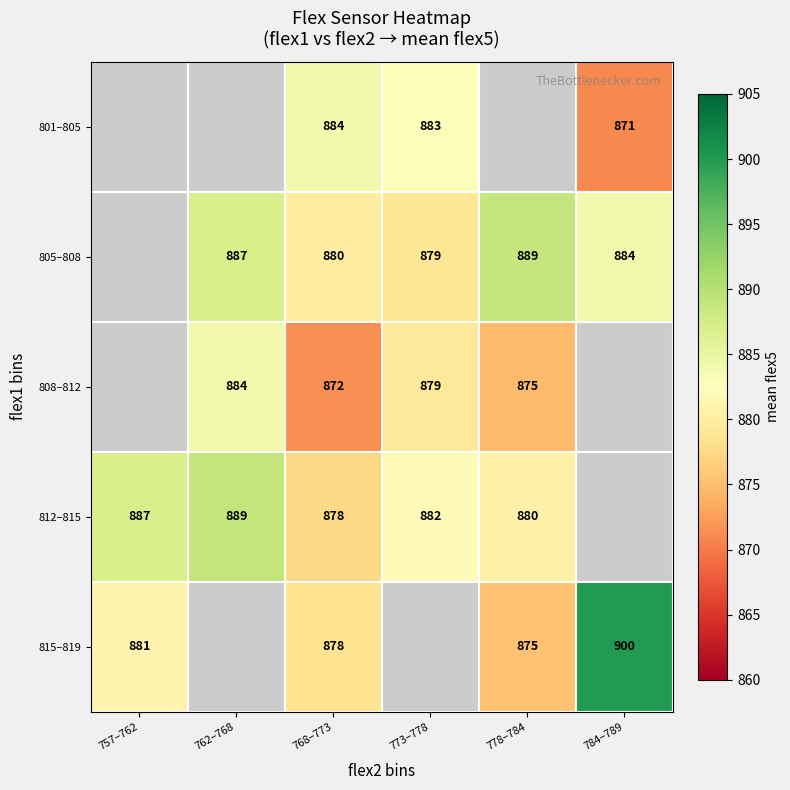

The value of 812–815 at 773–778 is 882. True or false?

True